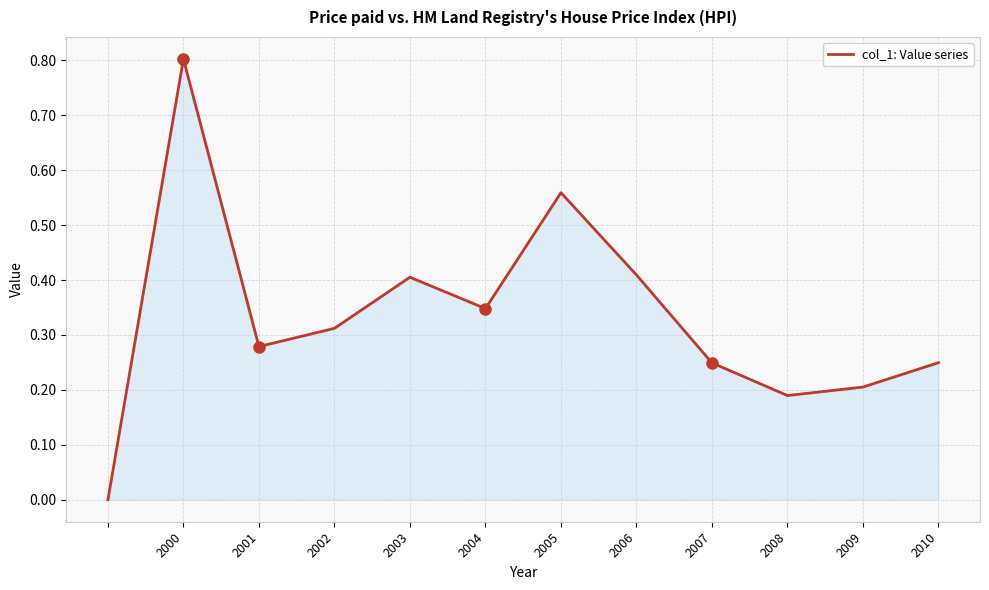

What is the difference between the maximum and minimum values?

0.8